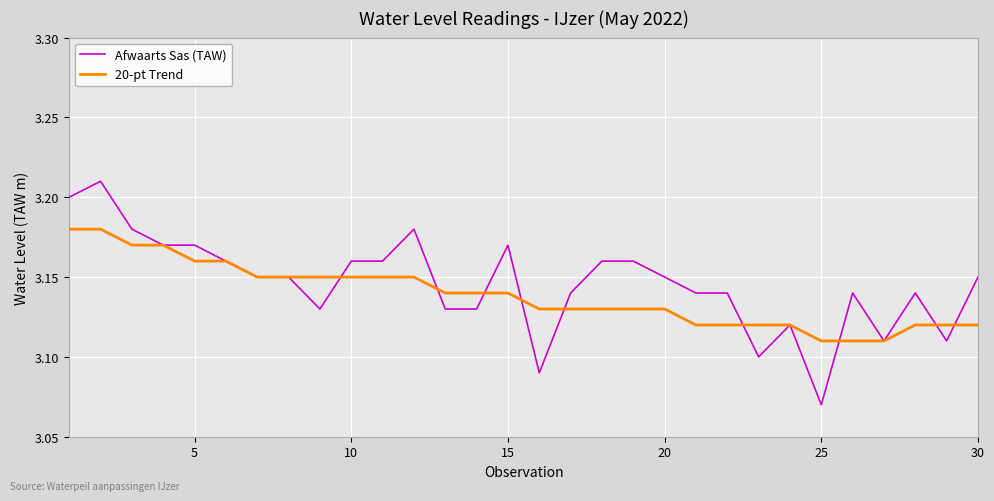

How many lines are shown in the chart?

2